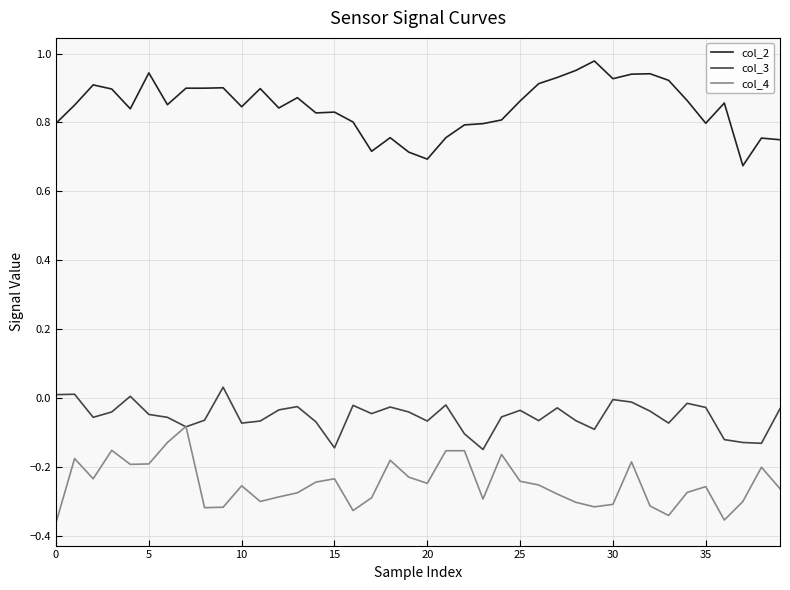

True or false: col_4 and col_2 intersect in this chart.

False